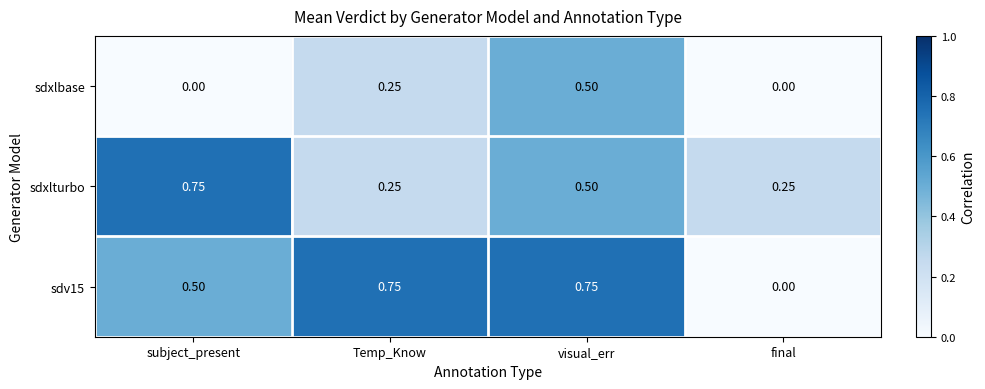

At which category is the sum across all series the highest?

visual_err